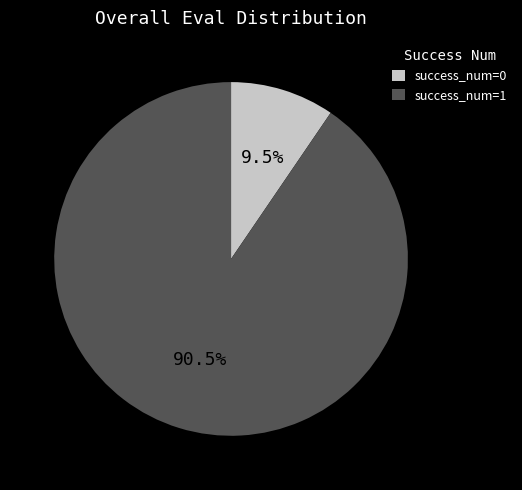

To the nearest percent, what is the difference between the success_num=0 and success_num=1 slice percentages?

81%